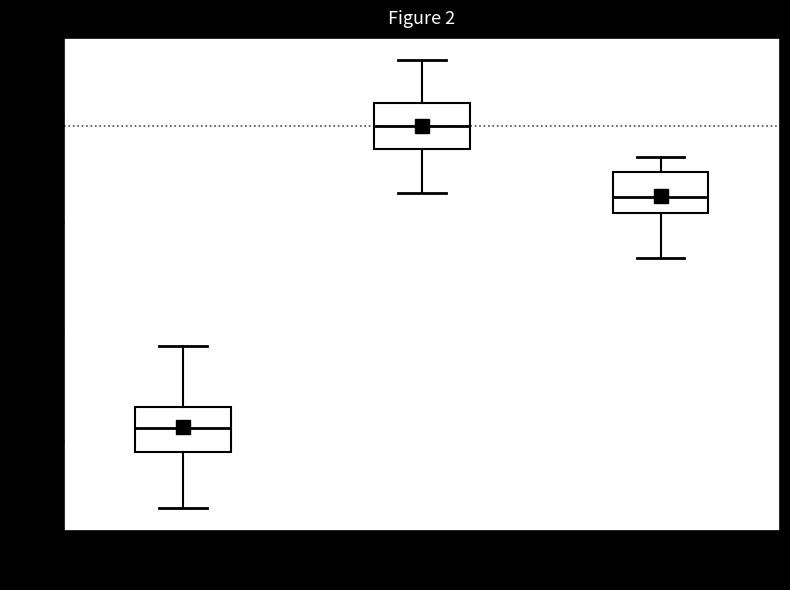

Which box's median line is the highest?

phi